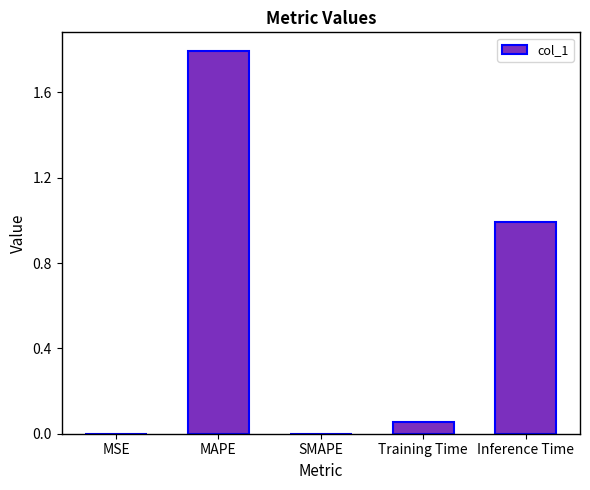

Which category has the highest value across all series?

MAPE